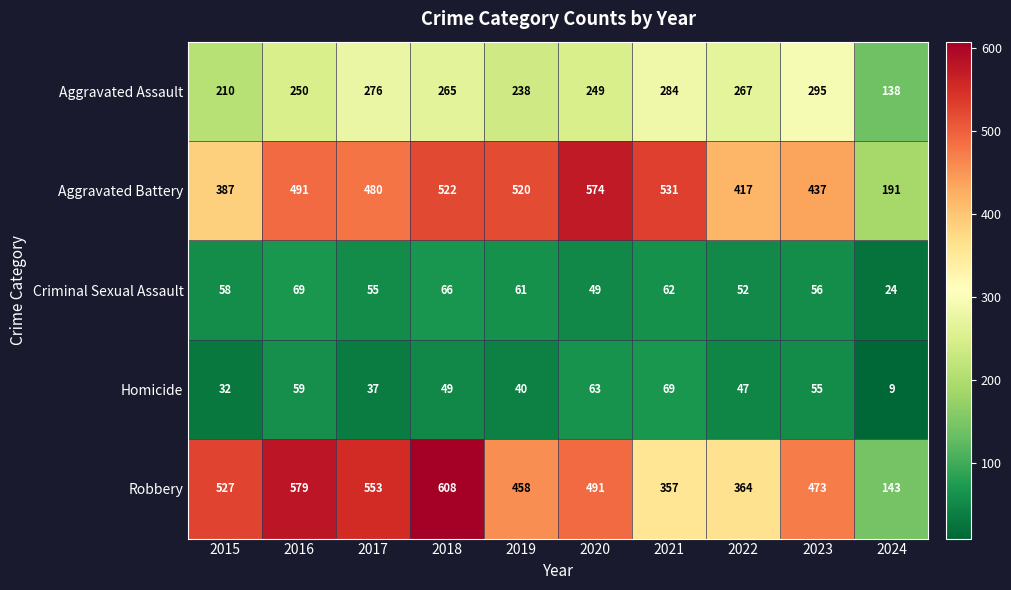

What is the total value across all series at 2022?

1147